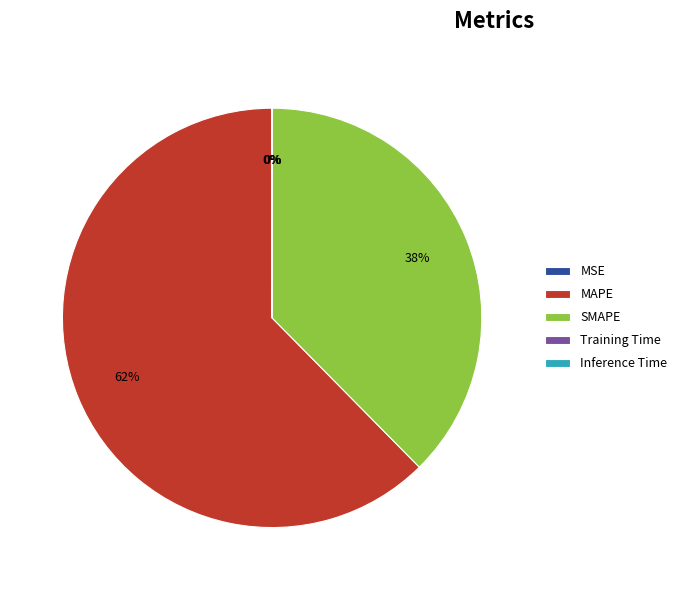

Which slice is the largest?

MAPE